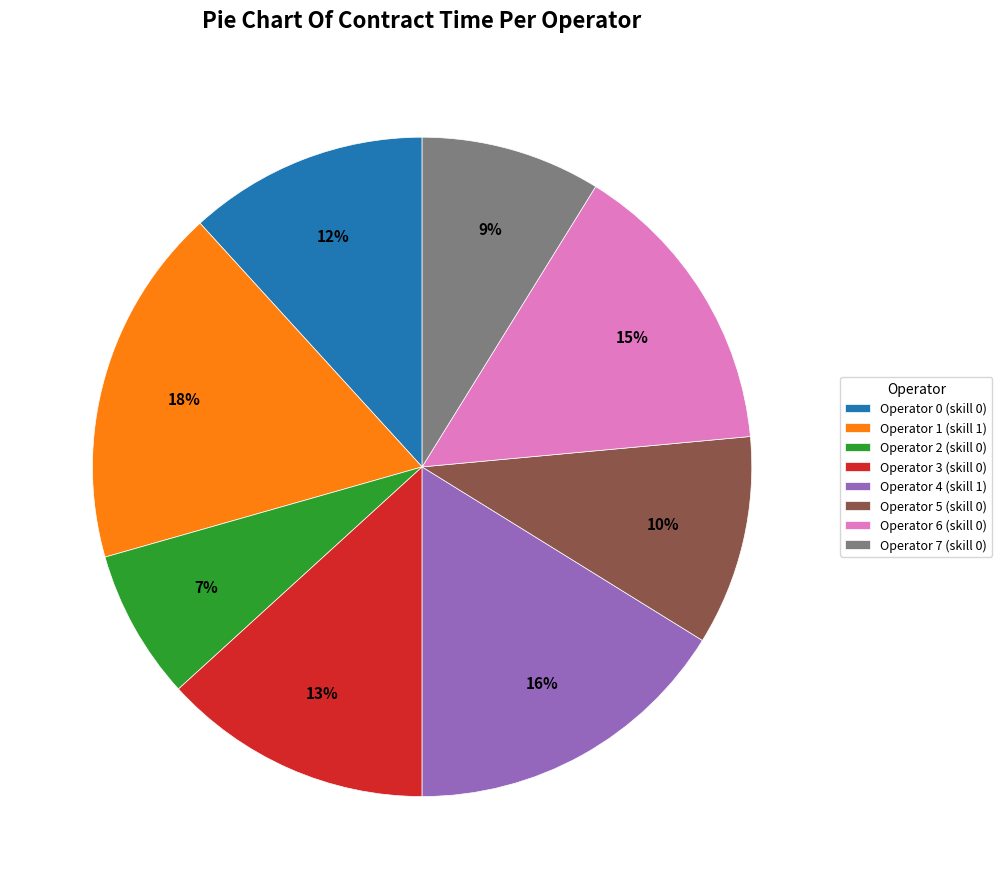

Do Operator 6 (skill 0) and Operator 4 (skill 1) together represent more than half of the pie?

No